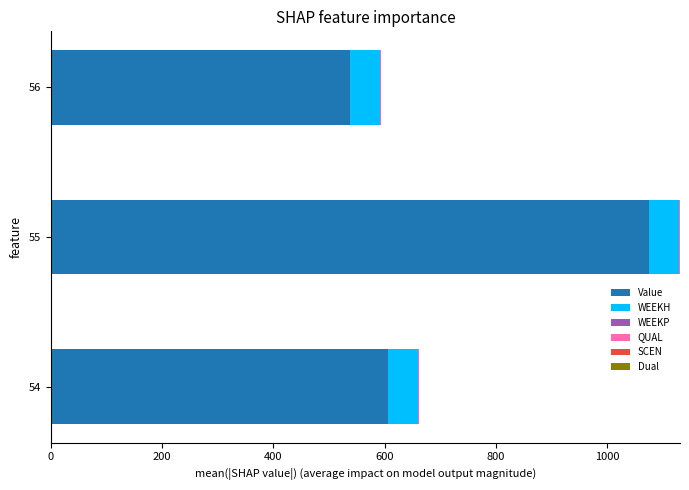

At which category is the sum across all series the highest?

55